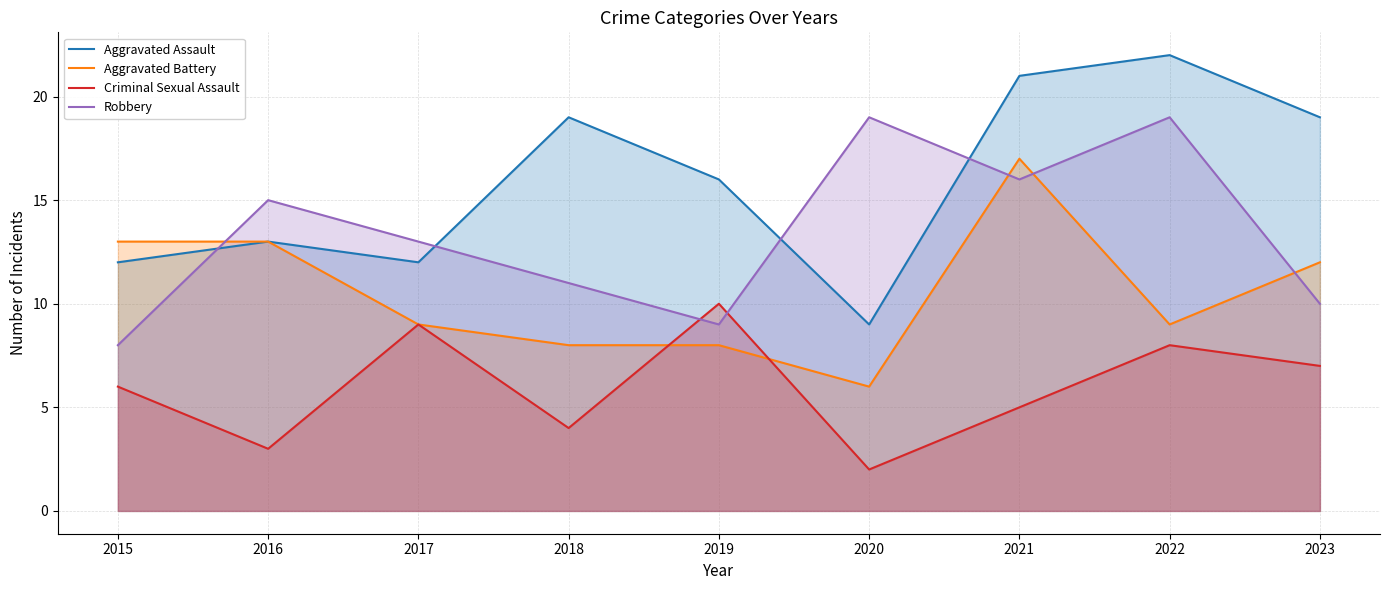

Where is Aggravated Battery nearest to the value 11?

2023